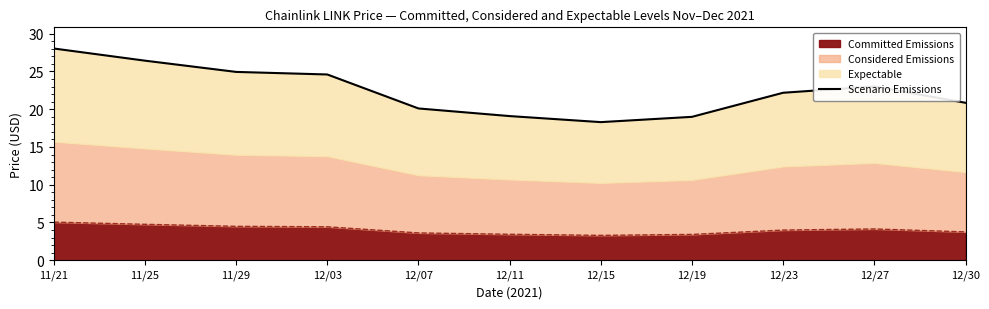

The chart shows a value of 27.2 at 12/07. True or false?

False